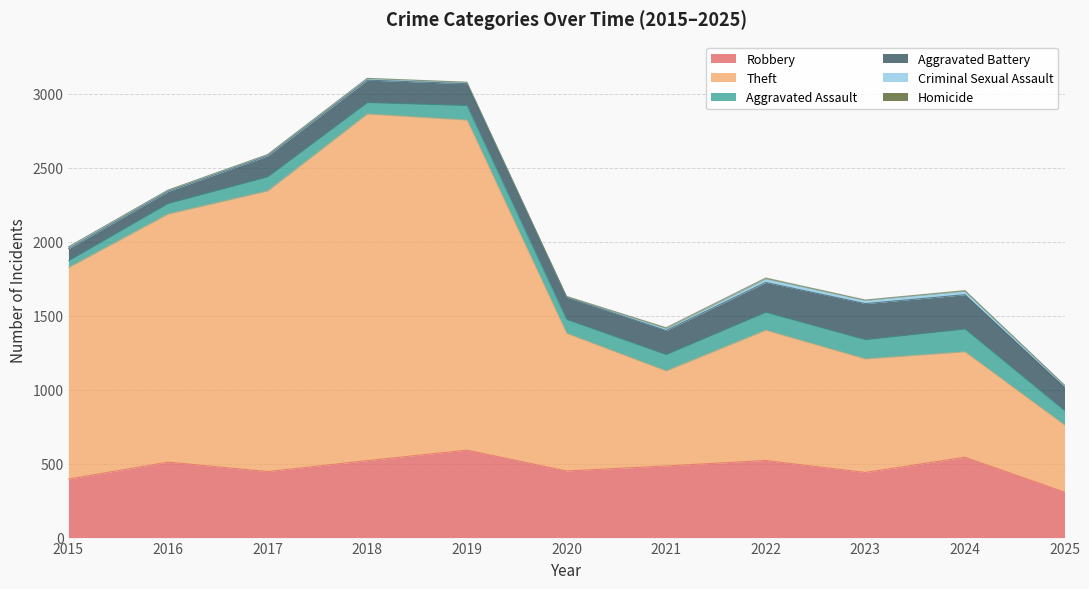

True or false: Robbery has a value of 510 at 2016.

True